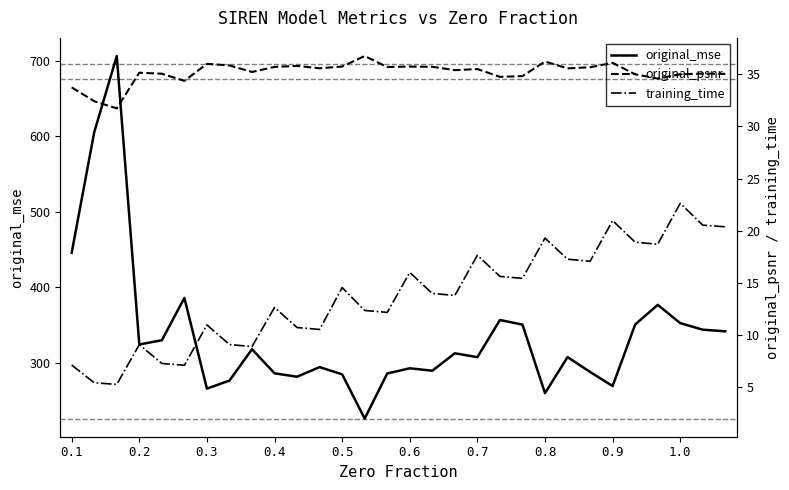

How many series are shown in this chart?

3